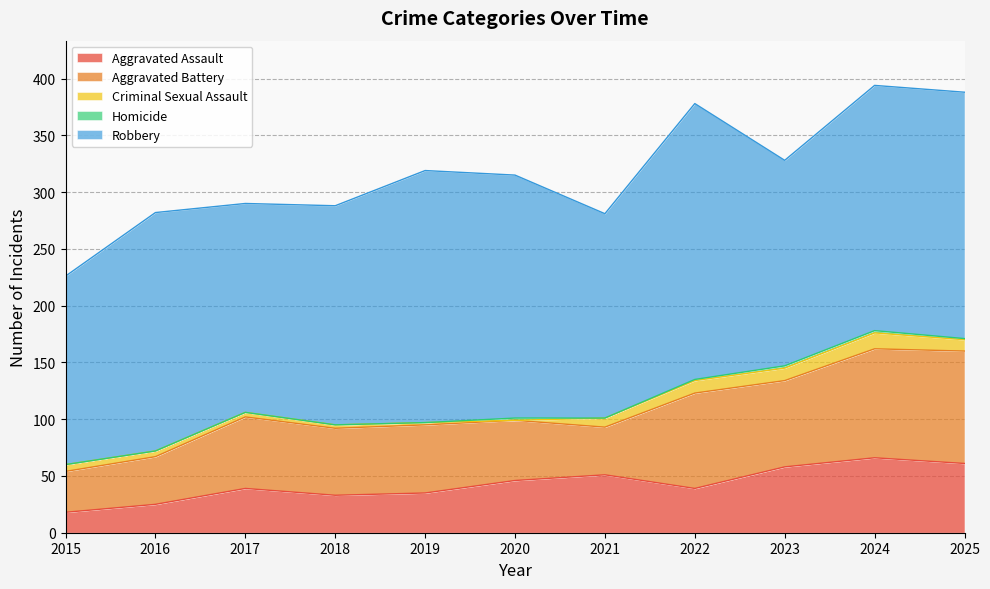

True or false: Aggravated Assault and Homicide cross at least once.

False